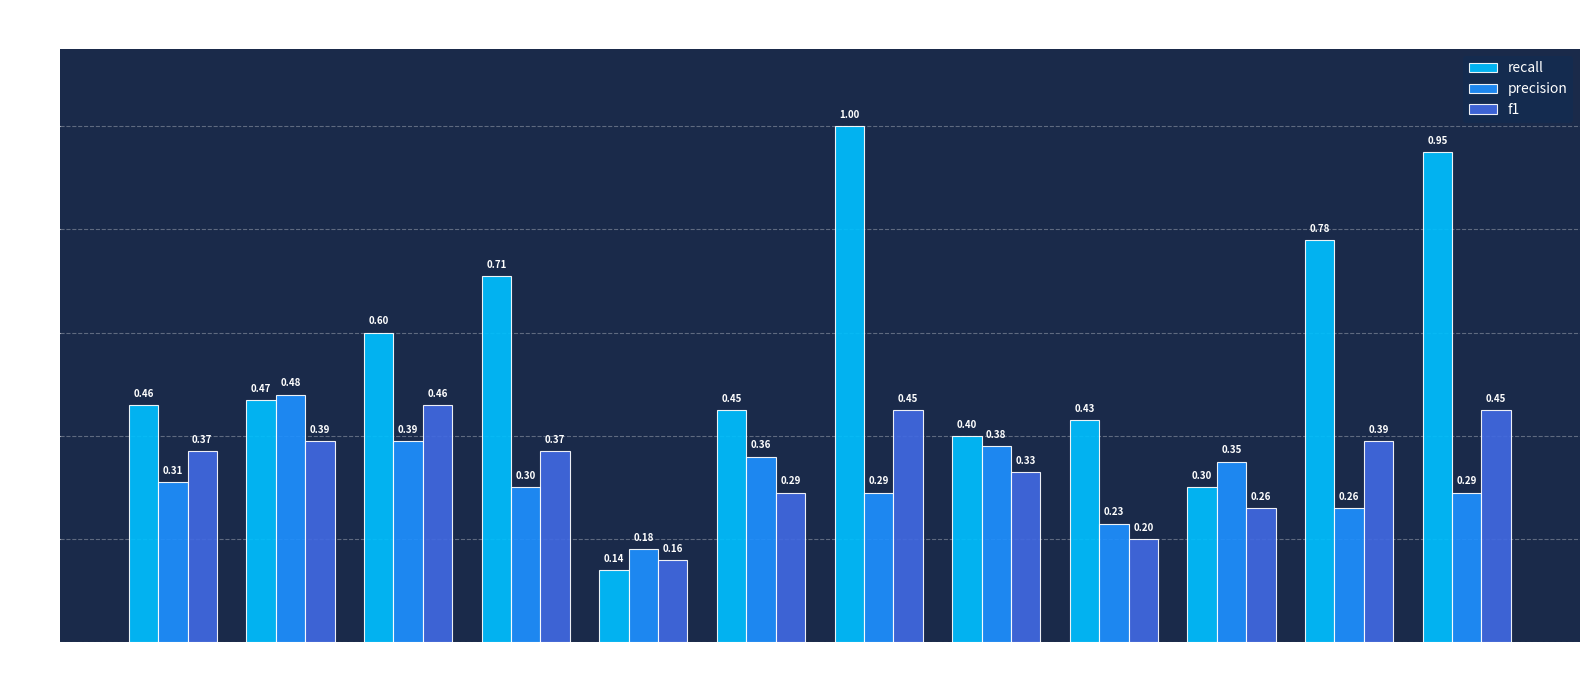

How many series are shown in this chart?

3